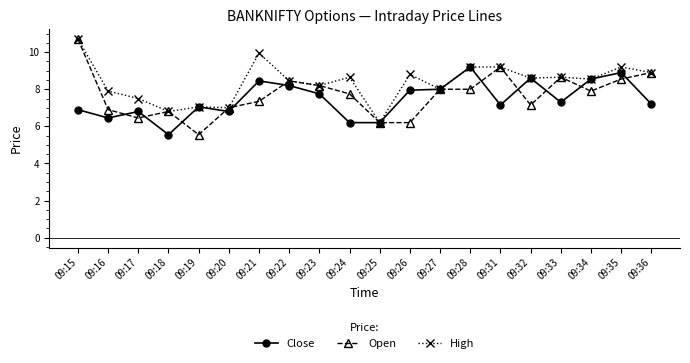

What is the maximum value shown in the chart?

10.7